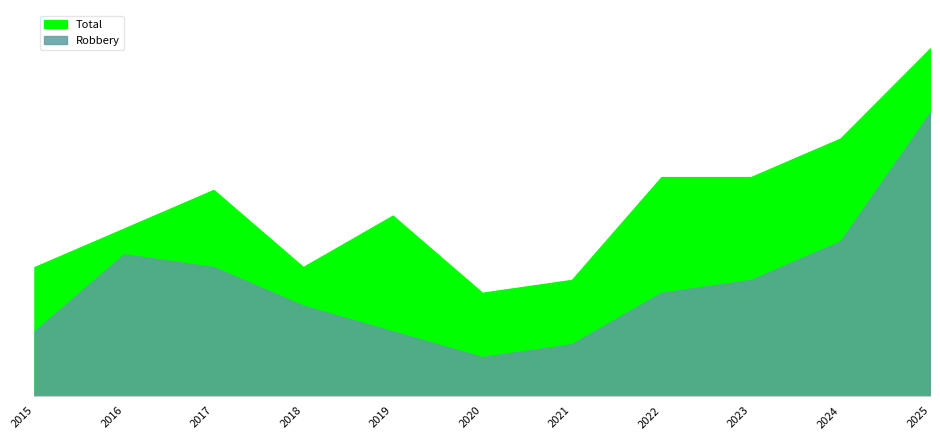

Reading left to right, what are all the values shown in this chart?

Total: 10	13	16	10	14	8	9	17	17	20	27
Robbery: 5	11	10	7	5	3	4	8	9	12	22